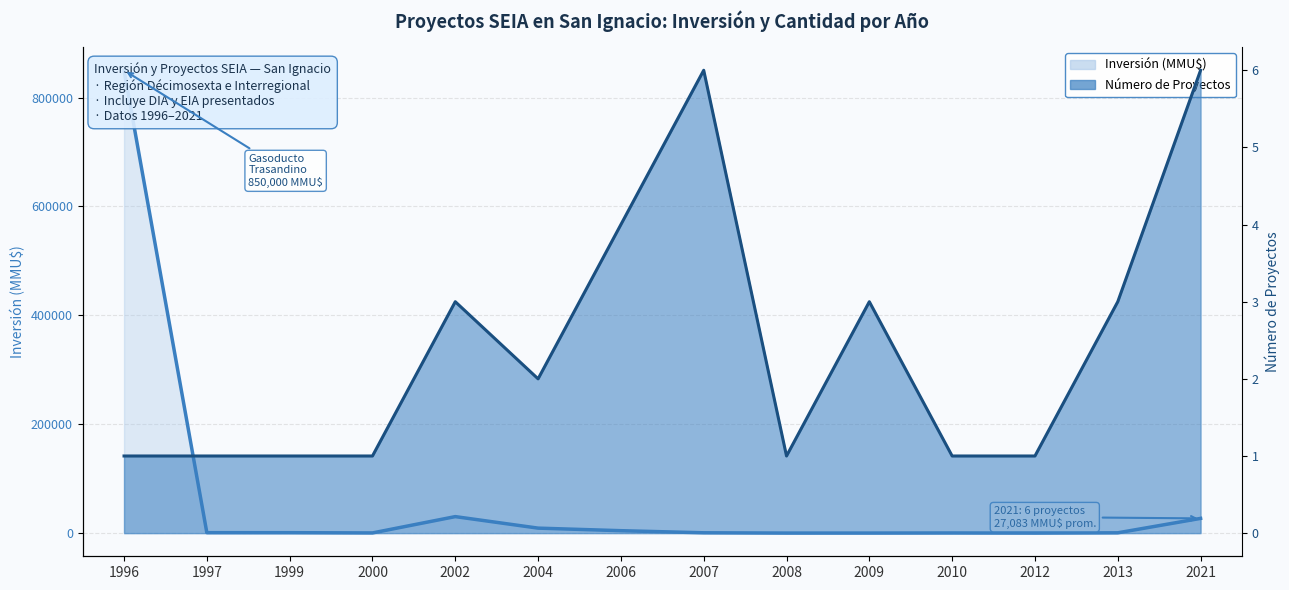

Reading left to right, what are all the values shown in this chart?

1996=850000	1997=880	1999=830	2000=370	2002=30350	2004=9200	2006=4500	2007=641	2008=100	2009=122	2010=300	2012=100	2013=600	2021=27083